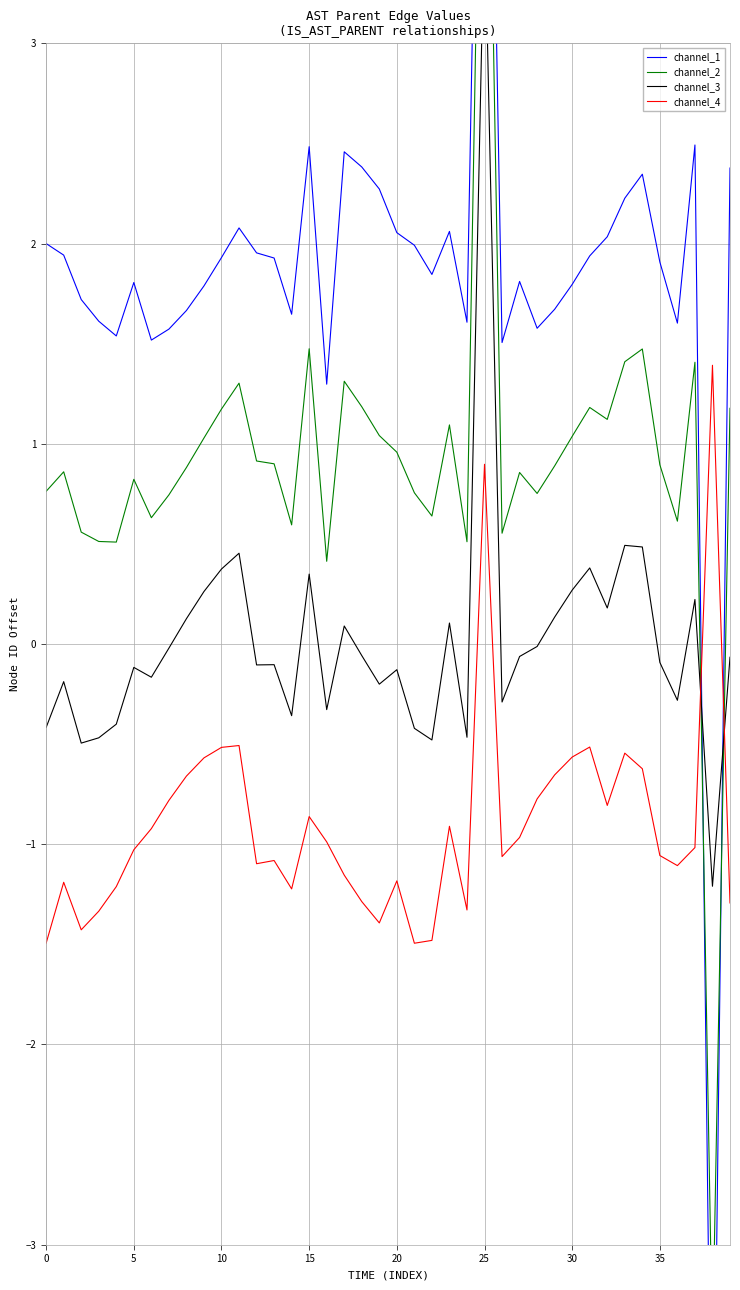

List the series in order of their overall mean, highest first.

channel_1, channel_2, channel_3, channel_4